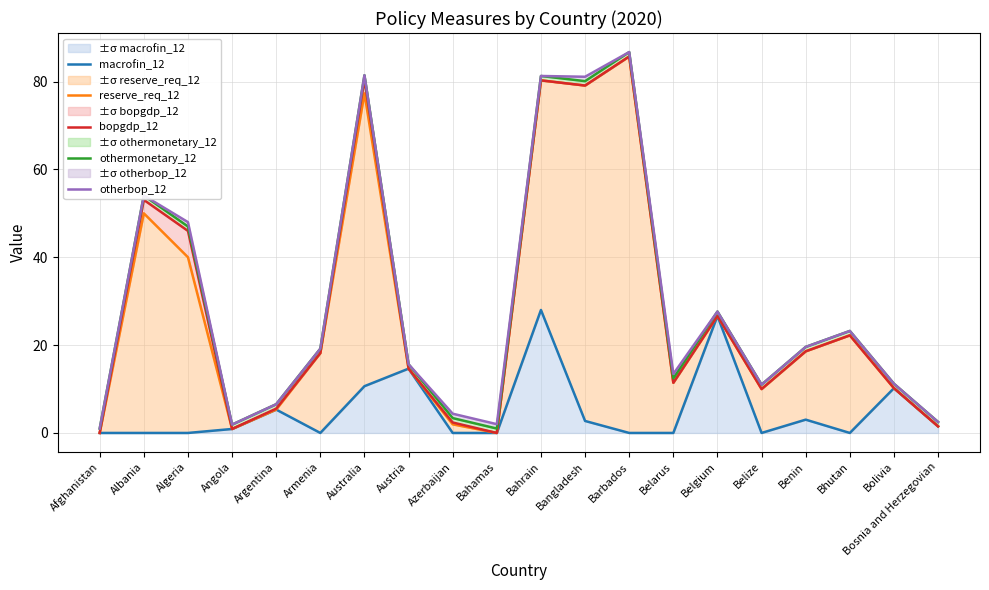

True or false: macrofin_12 and otherbop_12 cross at least once.

False